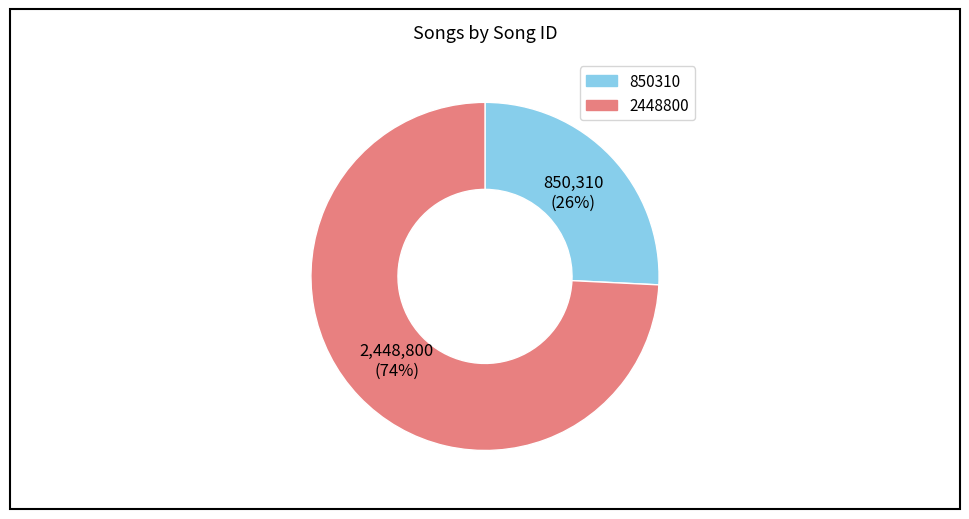

Combined, do 2448800 and 850310 account for over 50%?

Yes